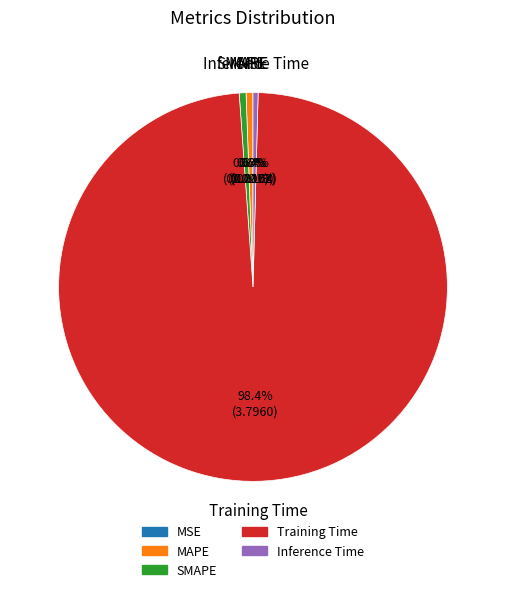

Which slice is the largest?

Training Time